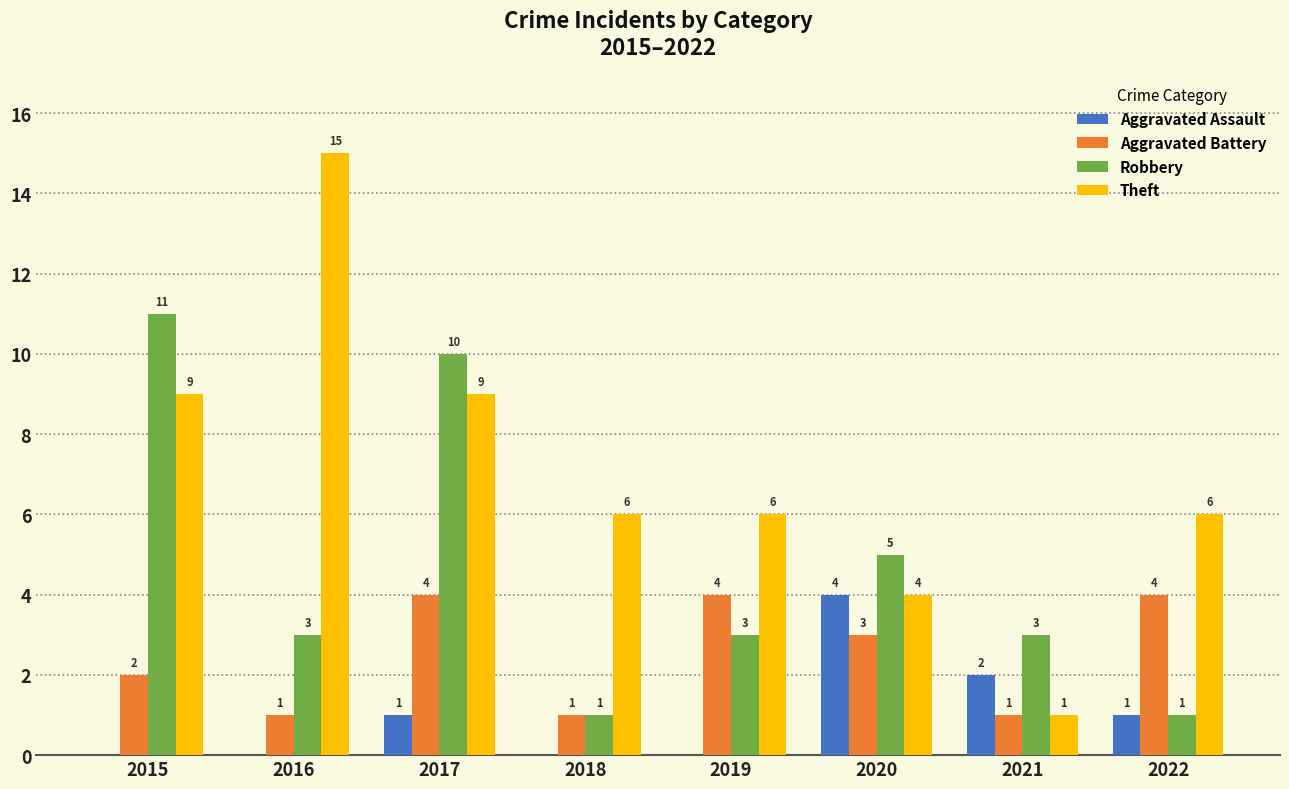

Count the number of categories in the chart.

8